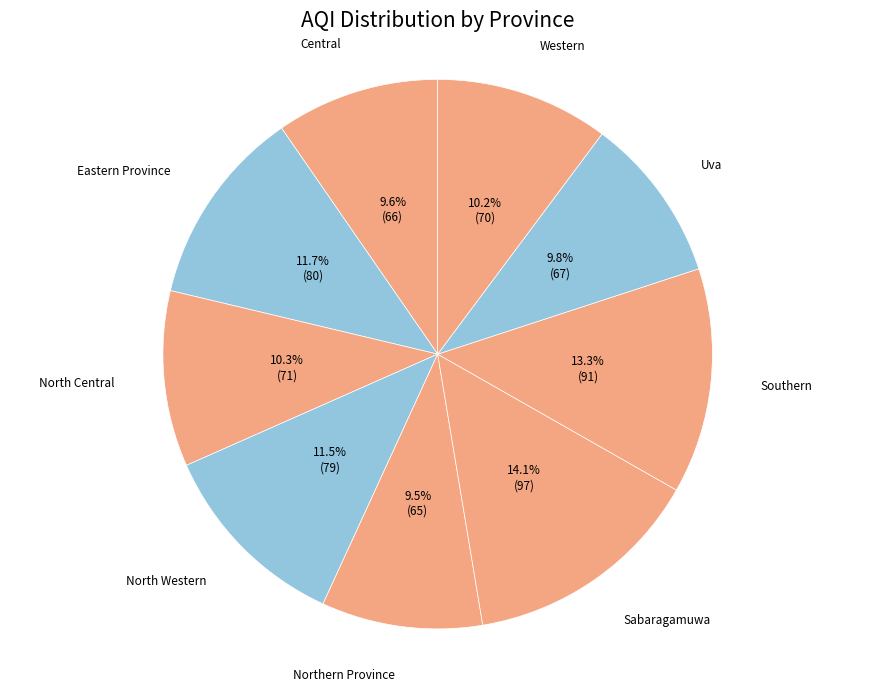

How much of the chart is everything except Southern?

86.7%